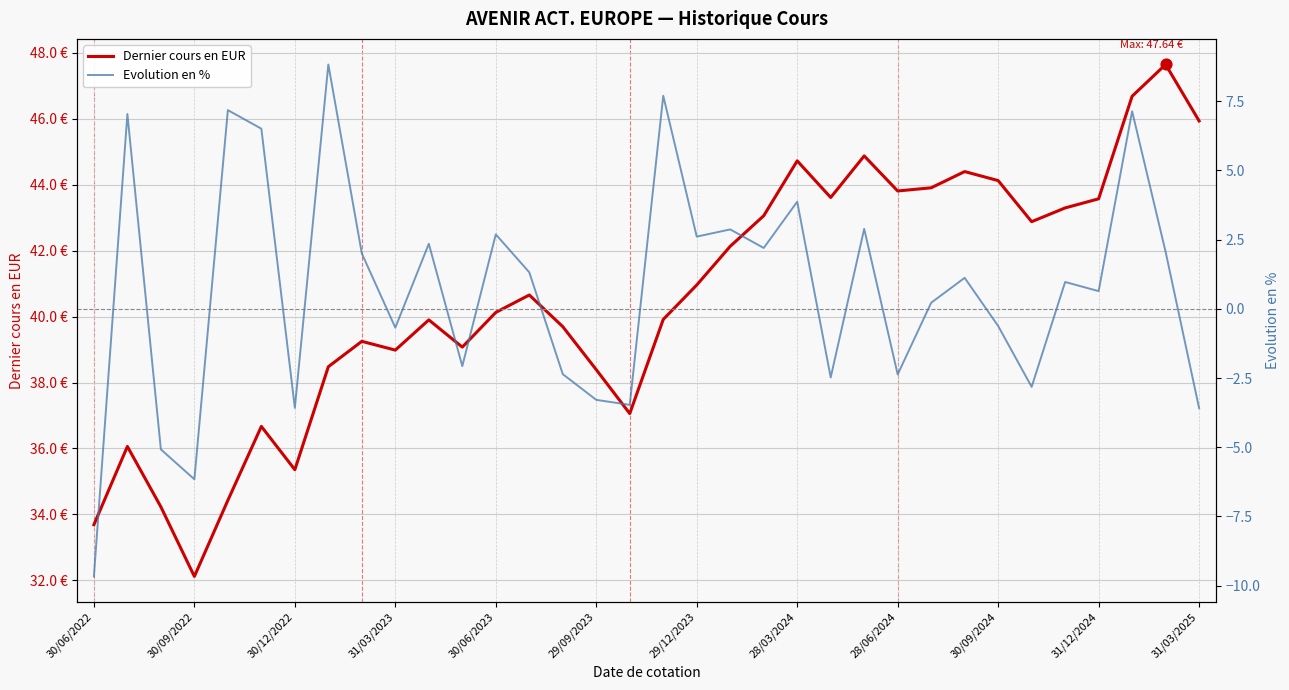

At which category is the sum across all series the highest?

31